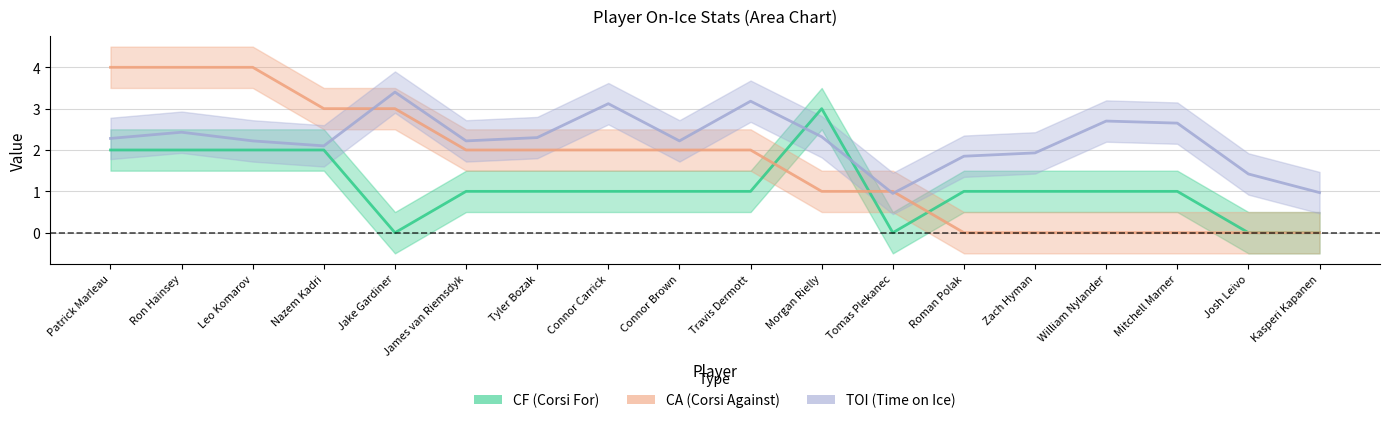

Which series has the widest spread of values?

CA